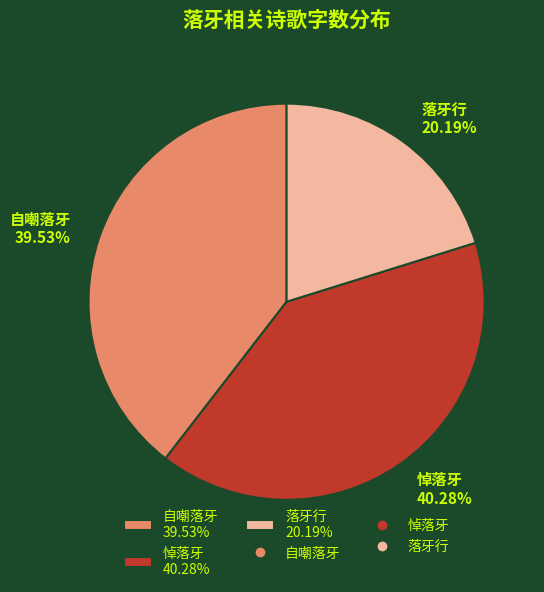

Count the number of slices in the pie.

3